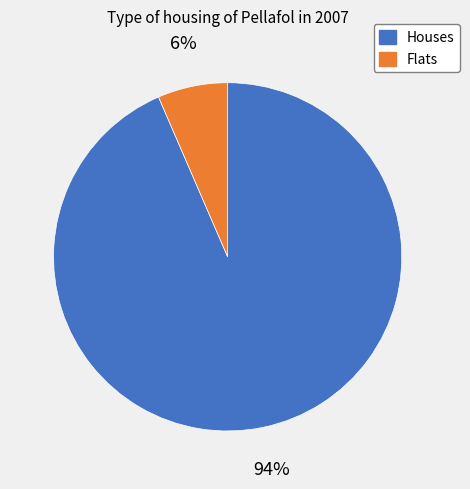

Does any single category account for the majority?

Yes